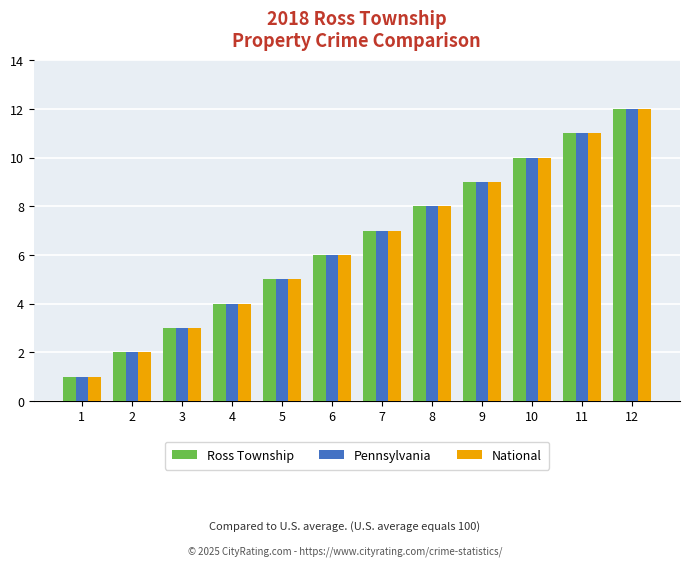

Are the bars grouped side by side (vs. stacked)?

Yes